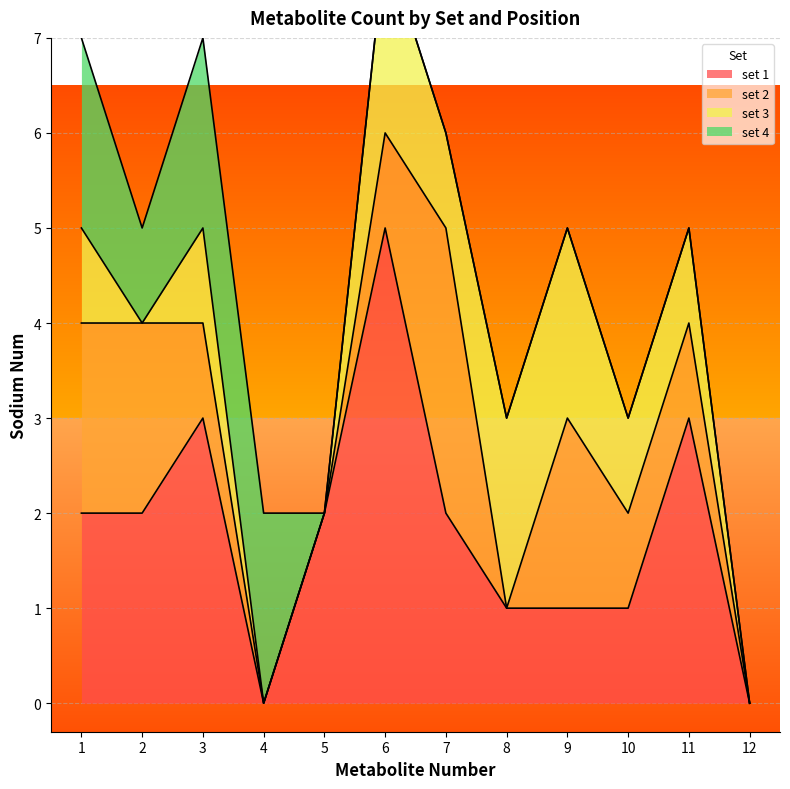

True or false: set 1 has a value of 1 at 7.

False